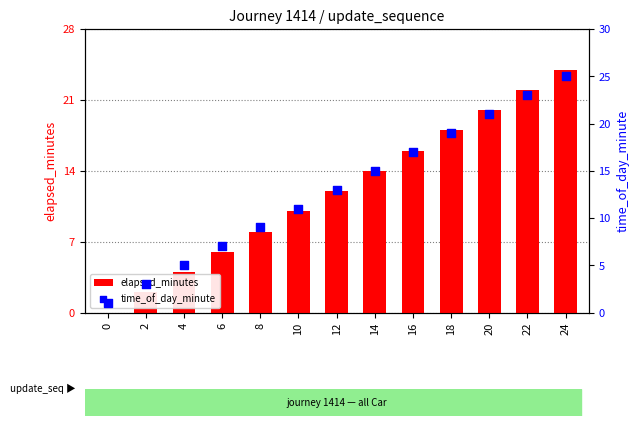

What is the total value across all series at 12?

25